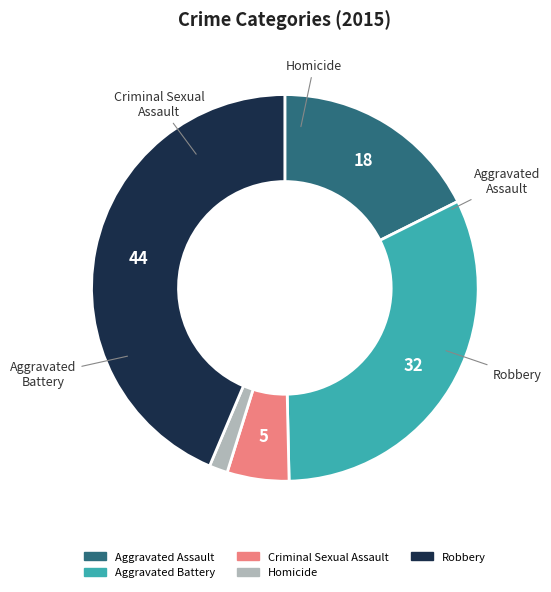

Rank the categories by value from lowest to highest.

Homicide, Criminal Sexual Assault, Aggravated Assault, Aggravated Battery, Robbery